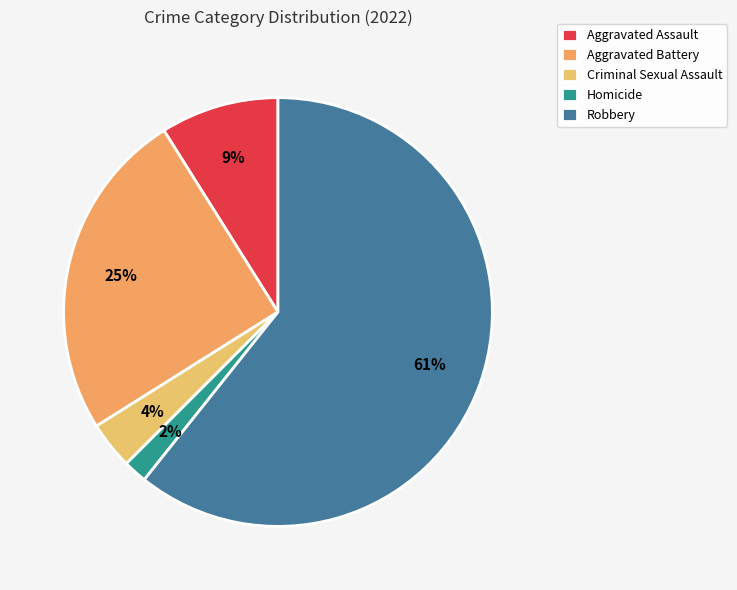

The Aggravated Battery slice represents 19% of the pie. True or false?

False